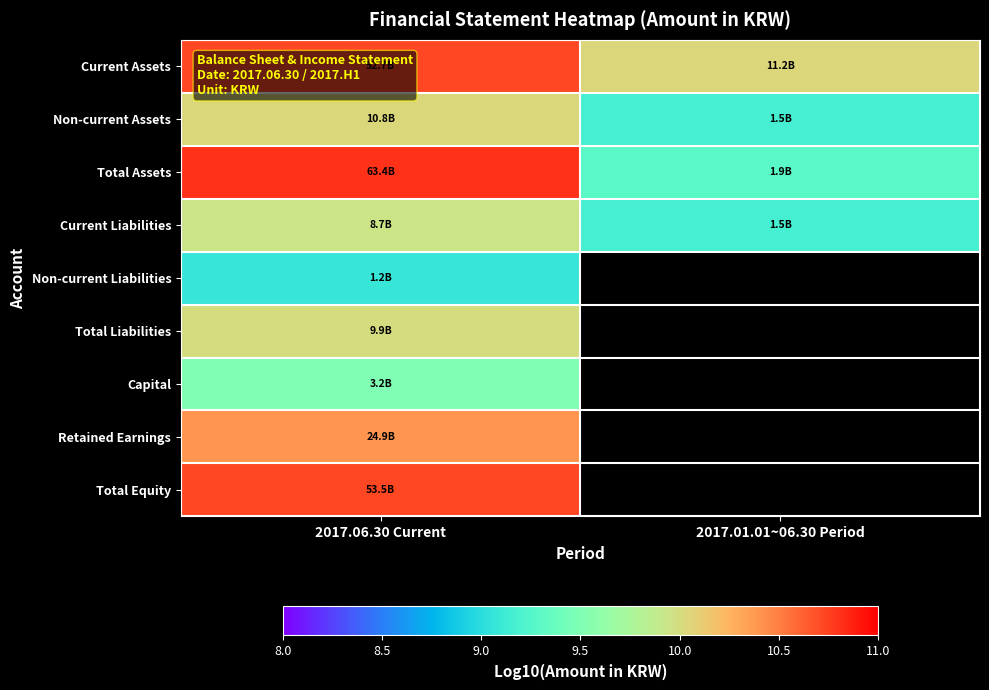

Rank the series at 2017.01.01~06.30 Period from lowest to highest value.

Current Liabilities, Non-current Assets, Total Assets, Current Assets, Non-current Liabilities, Total Liabilities, Capital, Retained Earnings, Total Equity